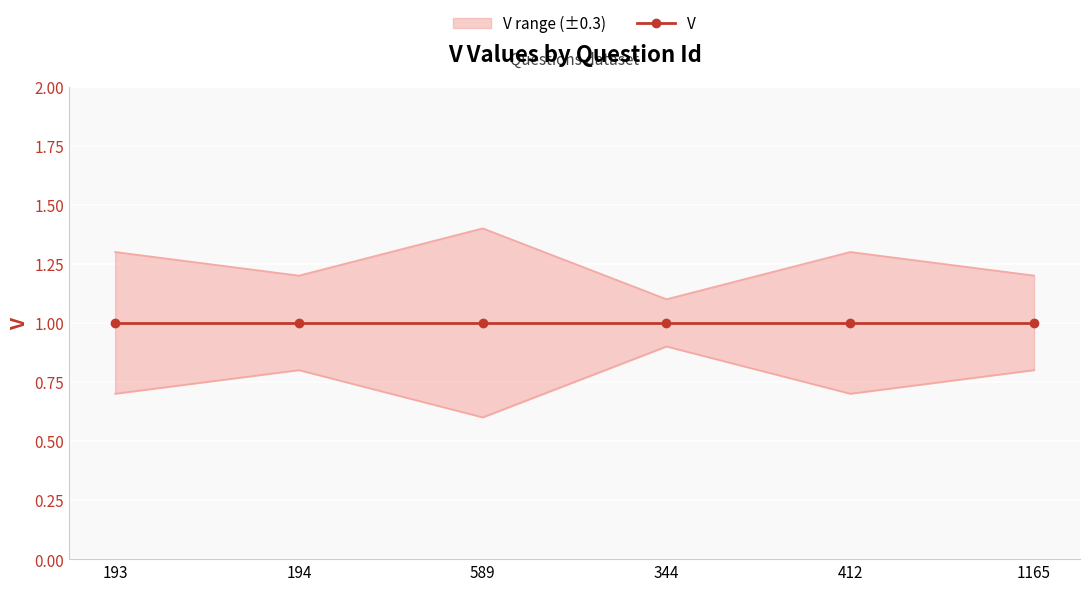

What is the maximum value shown in the chart?

1.4